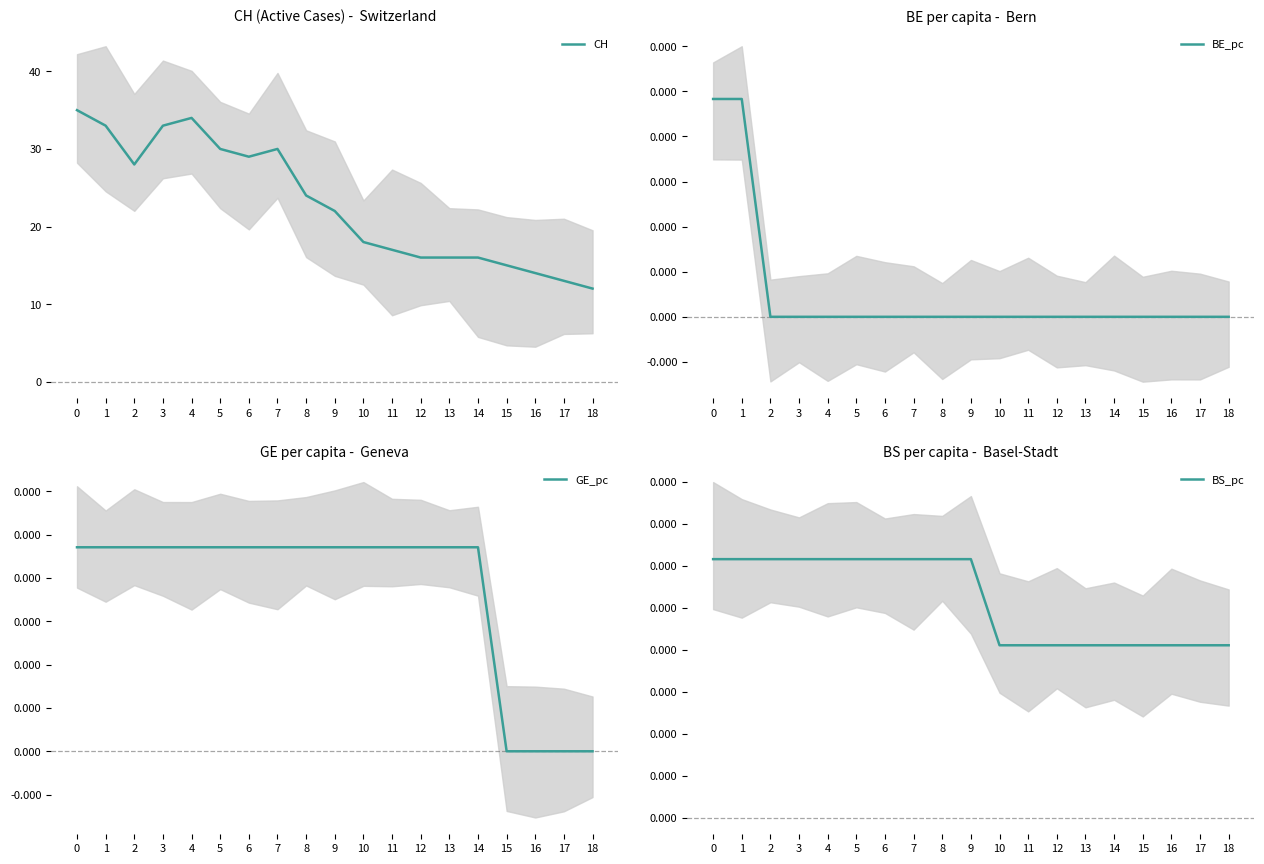

True or false: BE_pc and BS_pc intersect in this chart.

False